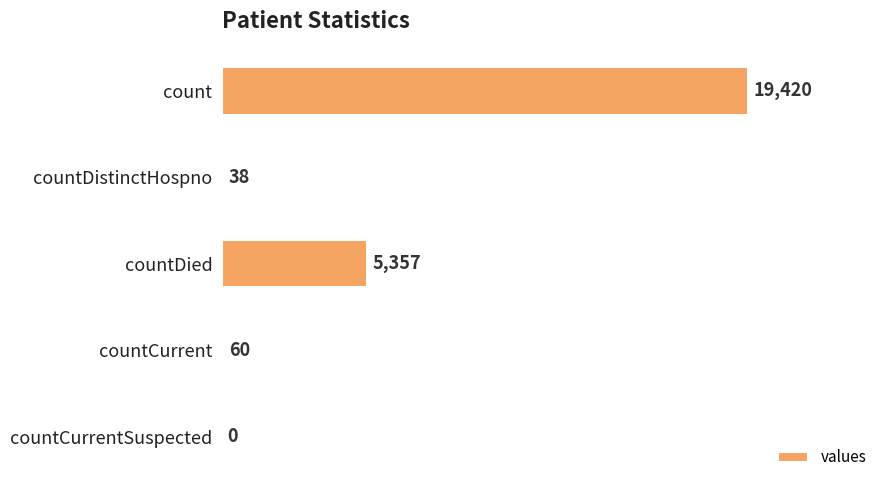

What is the change in value from countDistinctHospno to countCurrentSuspected?

-38